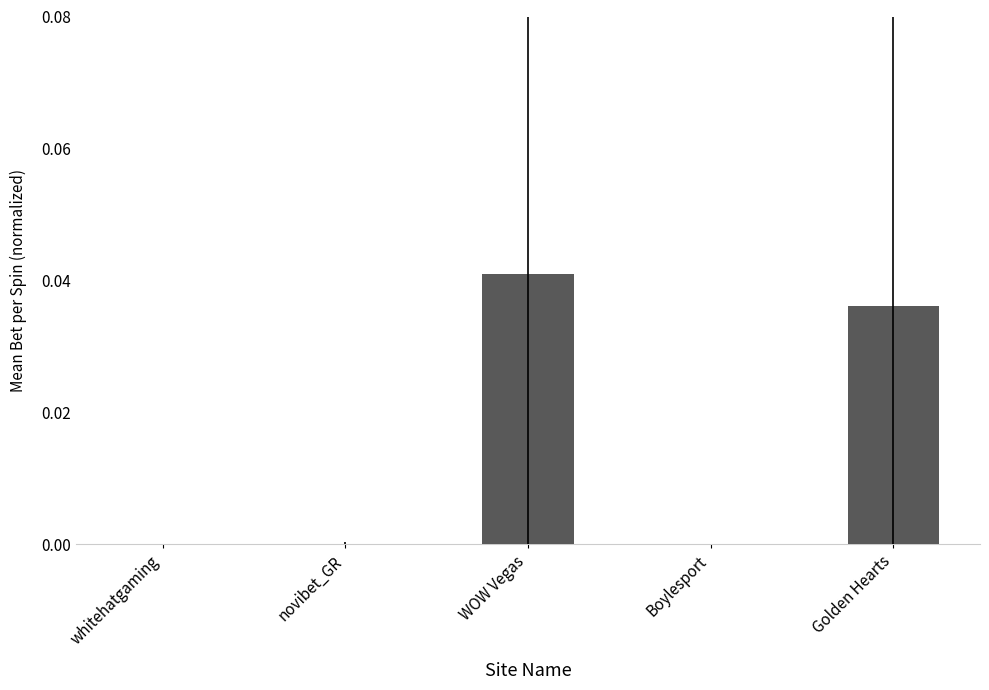

Is it true that the value at WOW Vegas is 0.0?

True